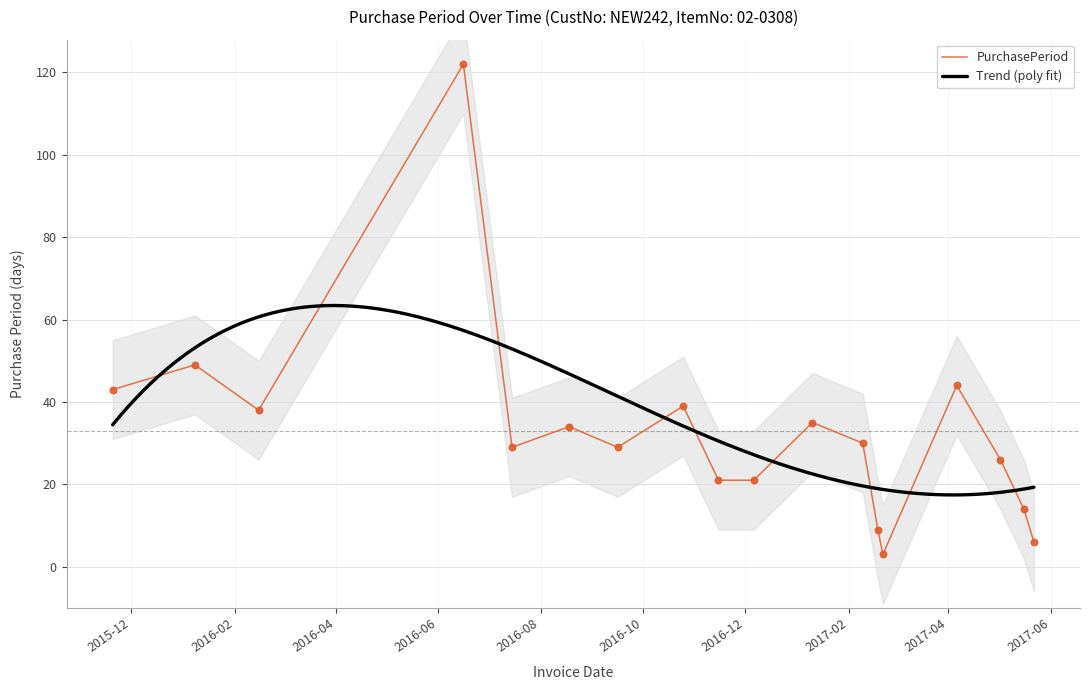

What is the ratio of the value at 2016-12-06 to the value at 2016-06-16?

0.2